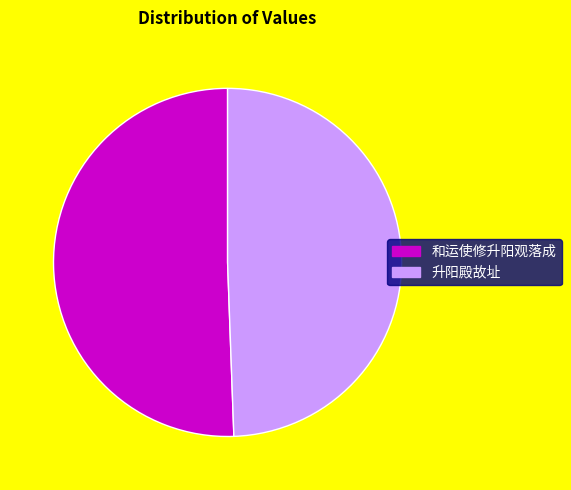

Count the number of slices in the pie.

2